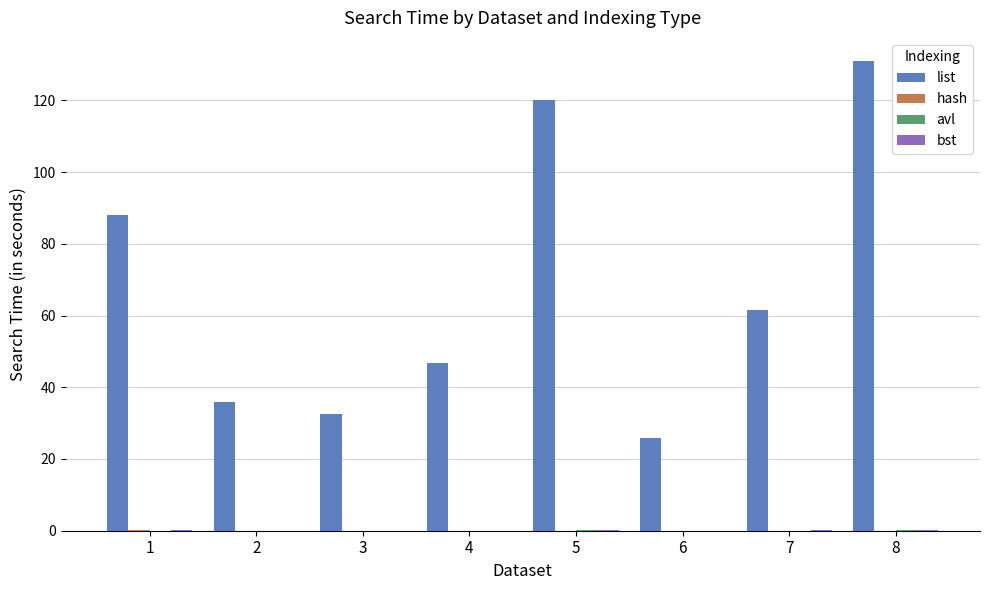

What is the maximum value for list?

130.9